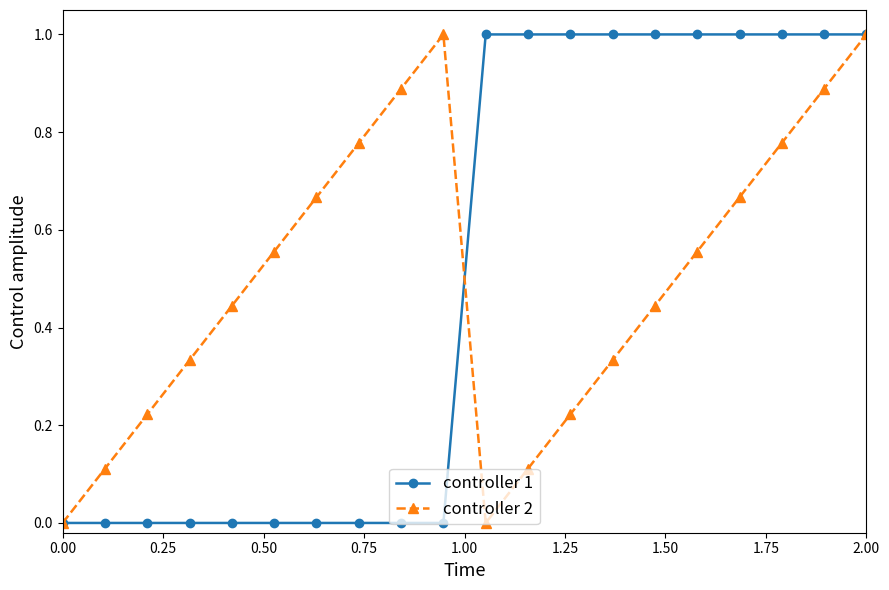

What is the maximum value for controller 1?

1.0